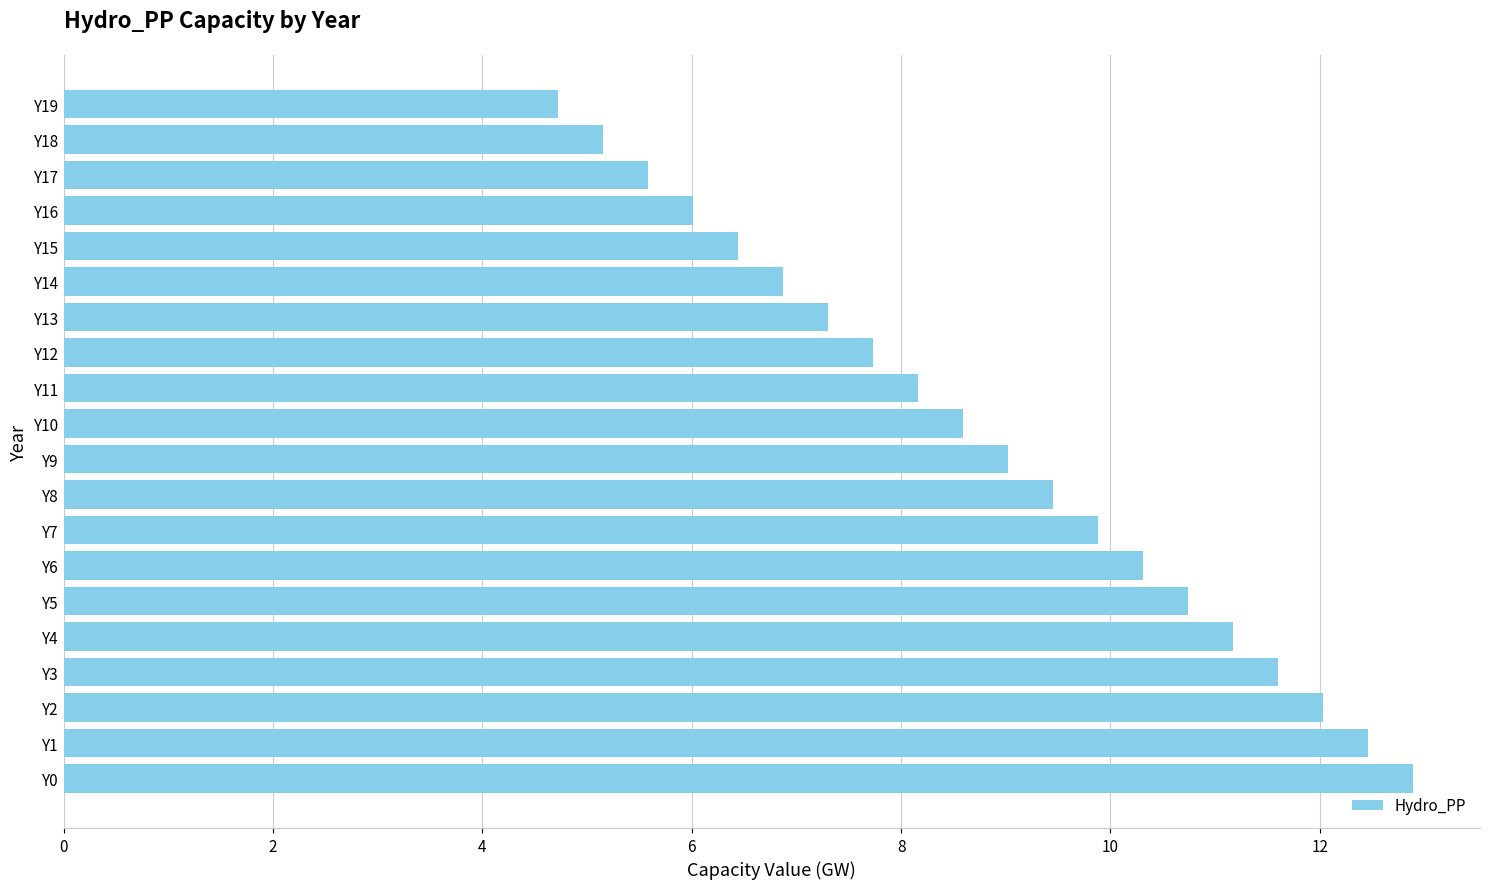

What is the difference between the maximum and minimum values?

8.2